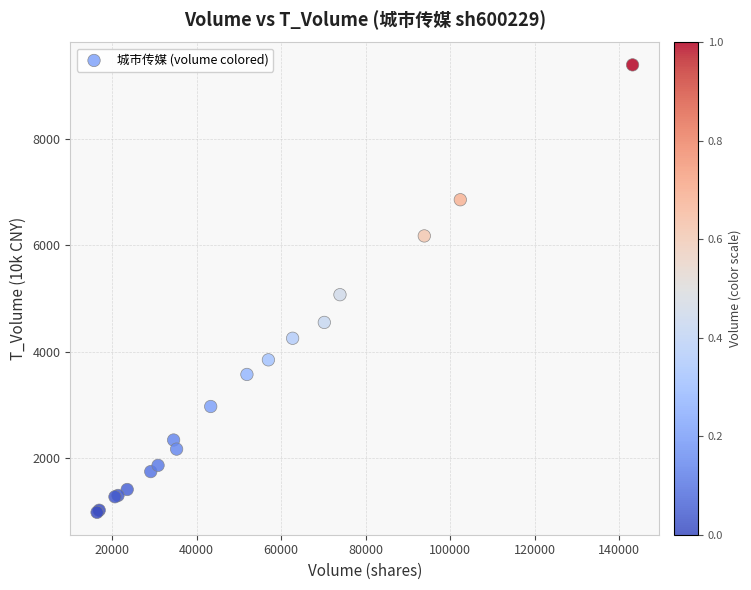

What Y value in the scatter plot is closest to 5184?

5070